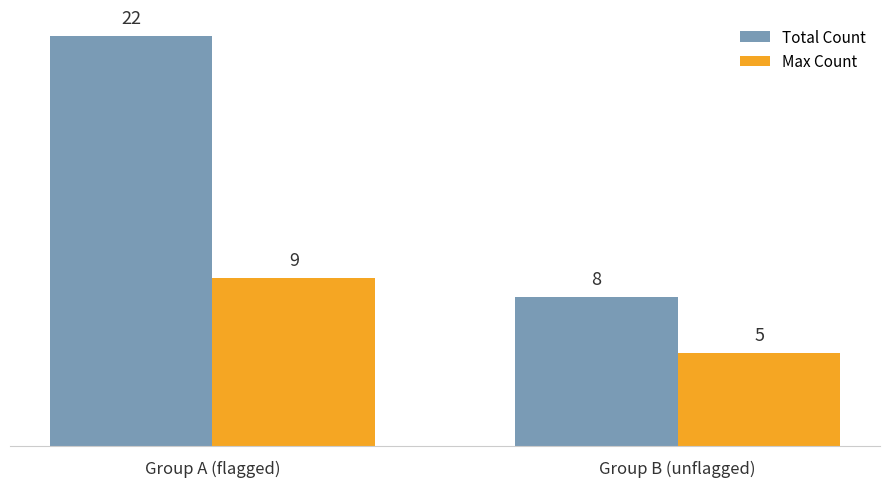

What is the difference between the Total Count values at Group B (unflagged) and Group A (flagged)?

14